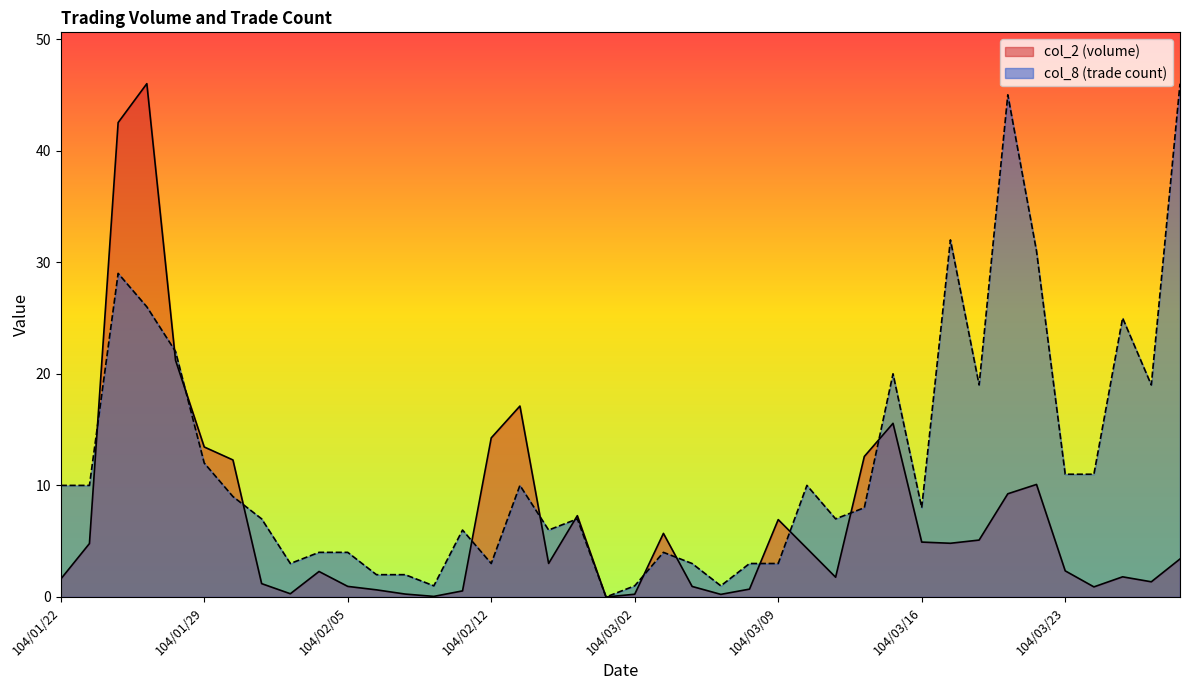

How many data points does each series have?

40